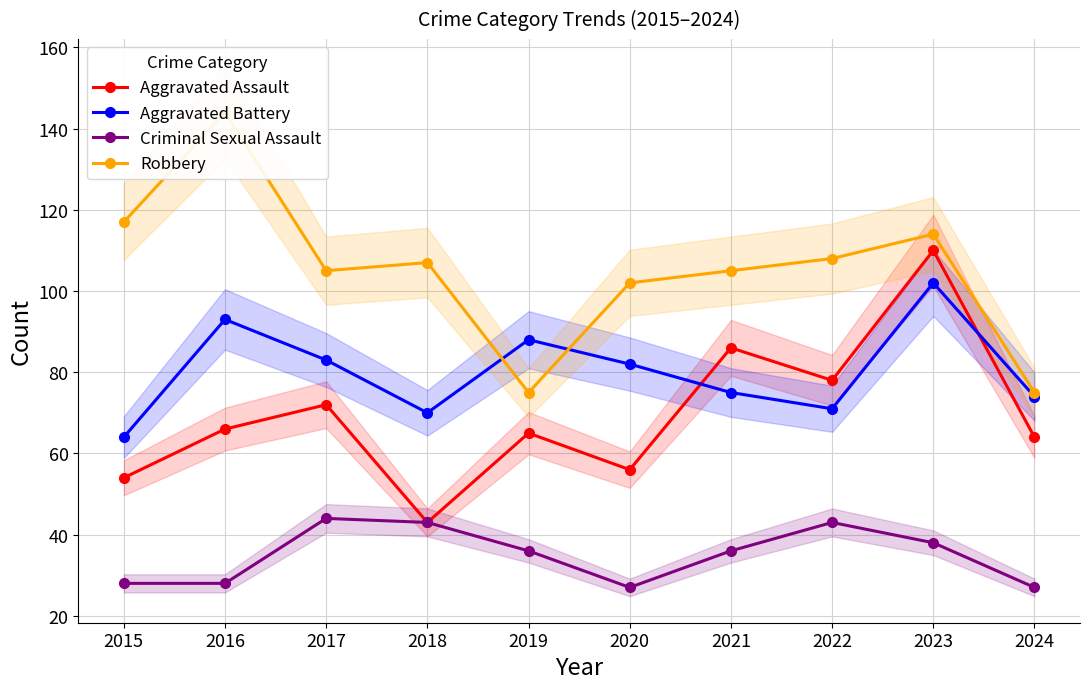

The Criminal Sexual Assault series shows 63 at 2018. True or false?

False